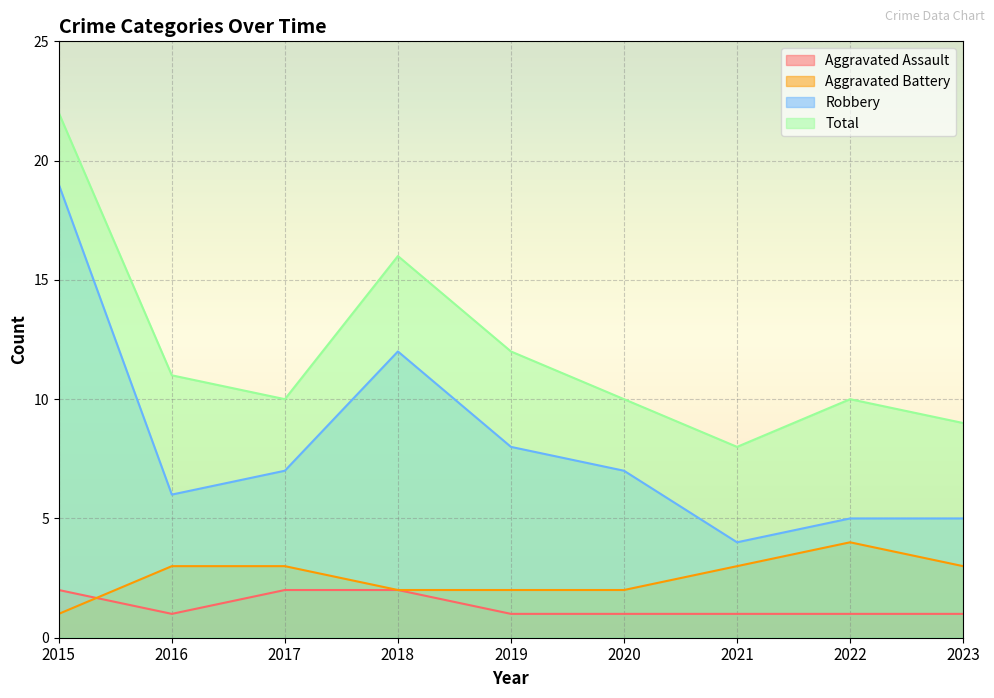

Which series changed the most between 2019 and 2021?

Robbery